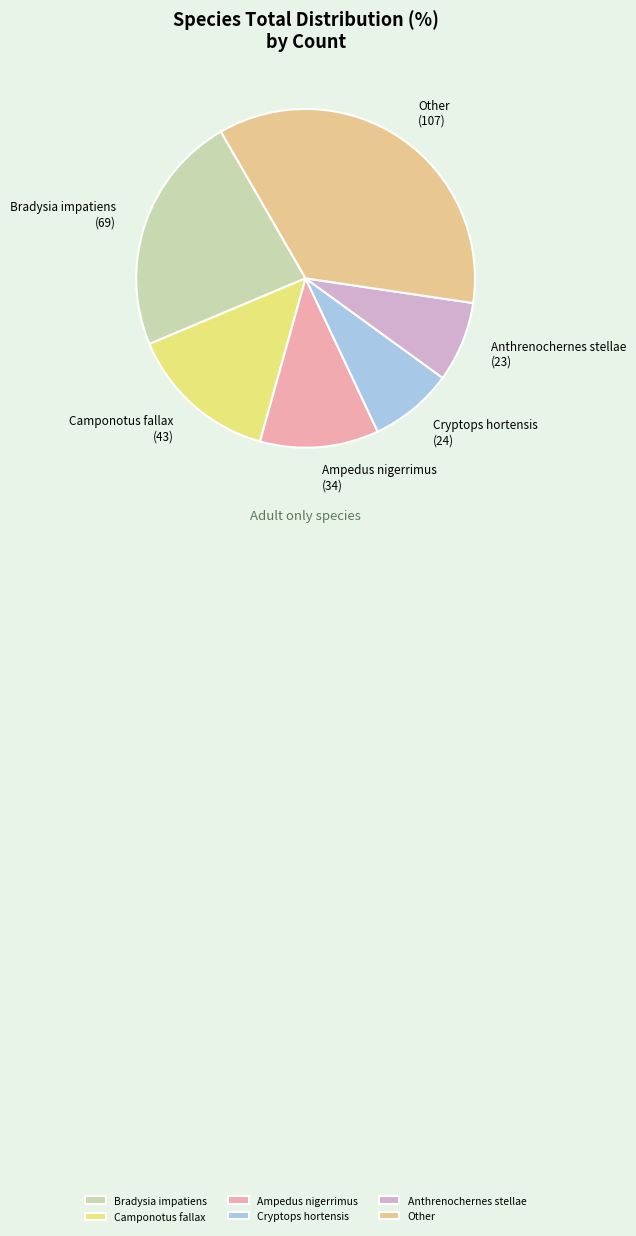

The Camponotus fallax slice represents 14% of the pie. True or false?

True